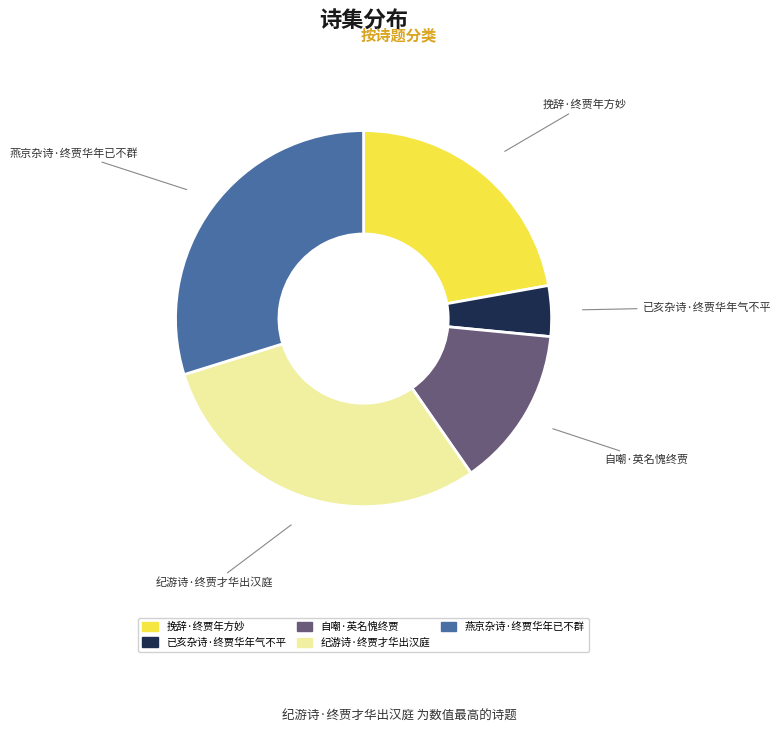

Which has a higher value, 燕京杂诗·终贾华年已不群 or 挽辞·终贾年方妙?

燕京杂诗·终贾华年已不群